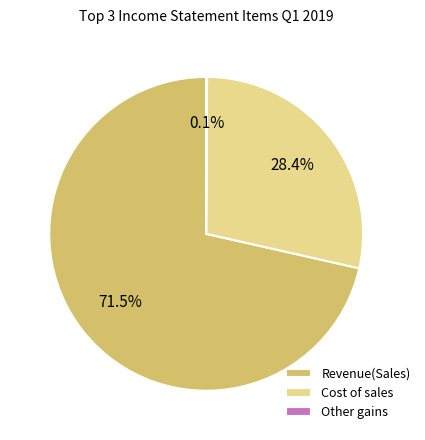

To the nearest percent, what is the average slice percentage?

33%